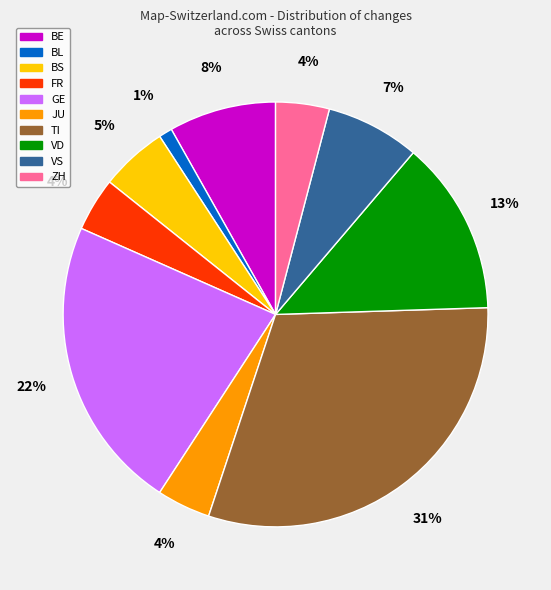

How many segments does this pie chart have?

10